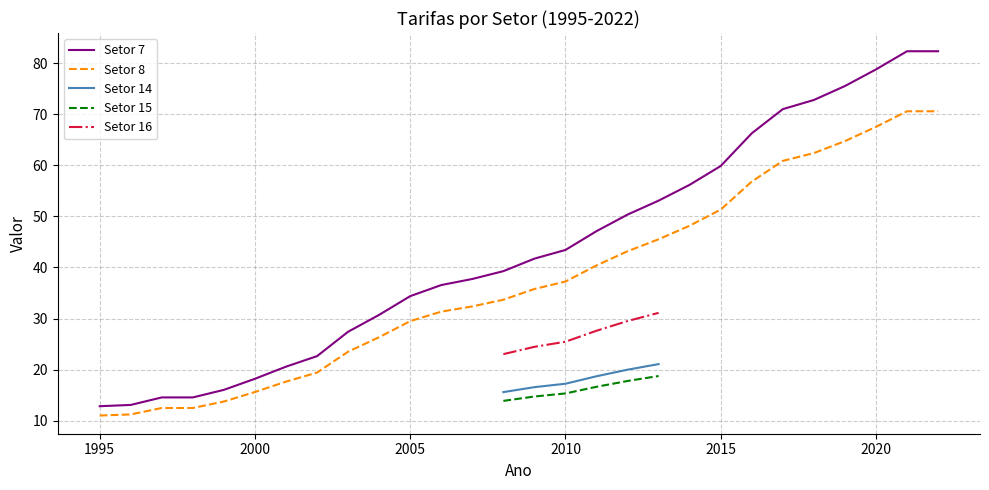

What is the minimum value for Setor 16?

23.0